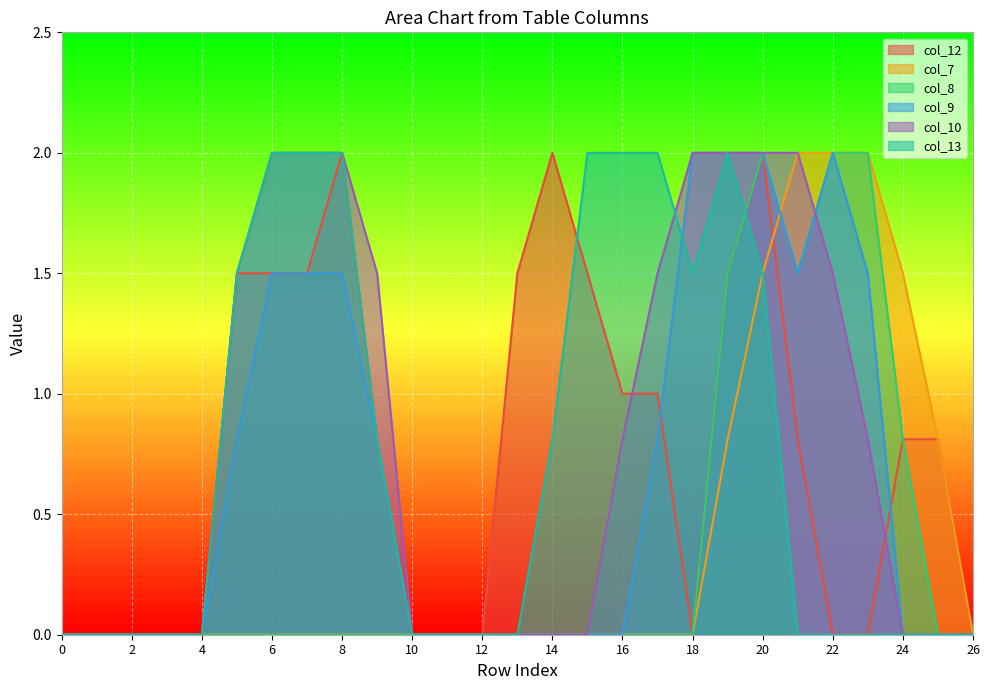

The col_9 series shows 0.5 at 22. True or false?

False